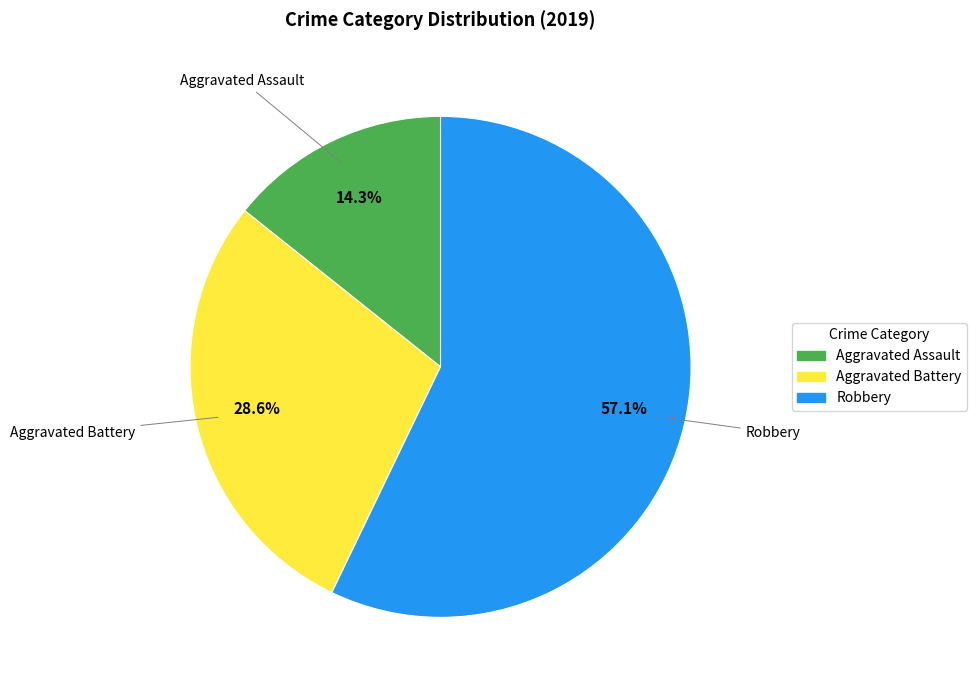

Which slice represents more than half of the pie?

Robbery